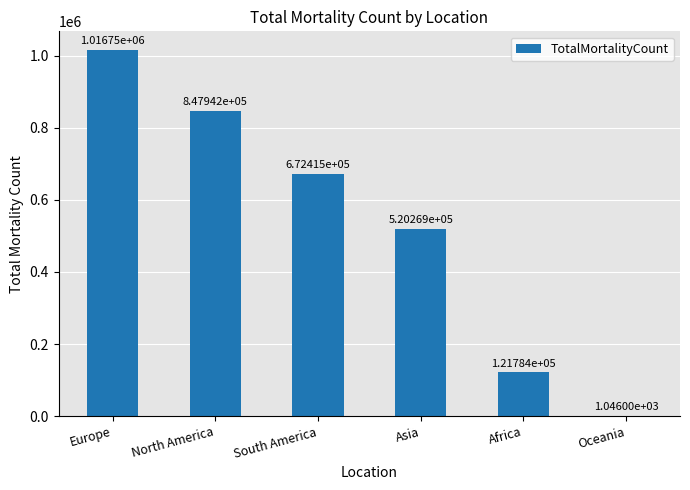

What is the maximum value shown in the chart?

1016750